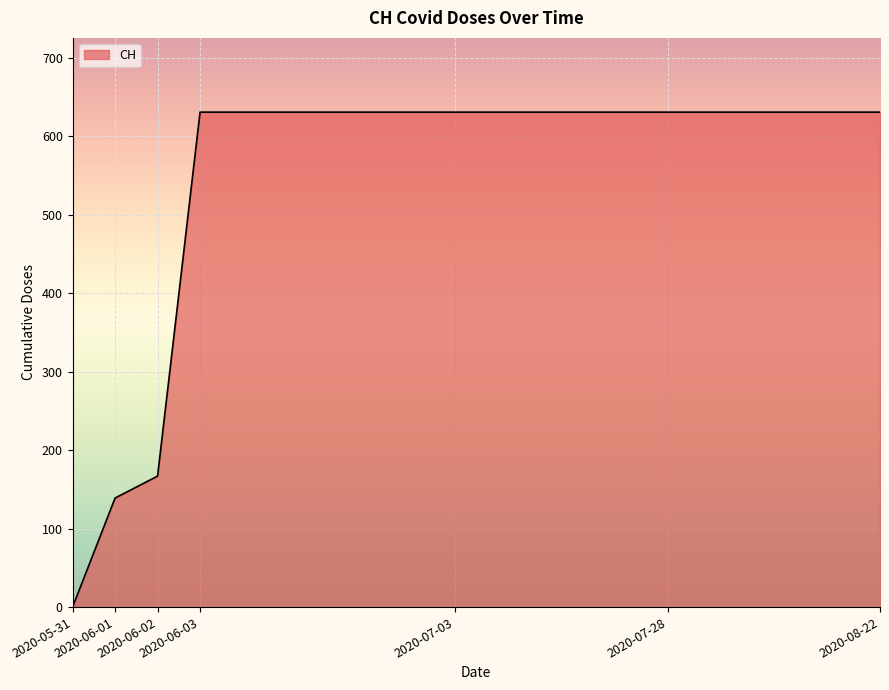

What is the difference between the maximum and minimum values?

631